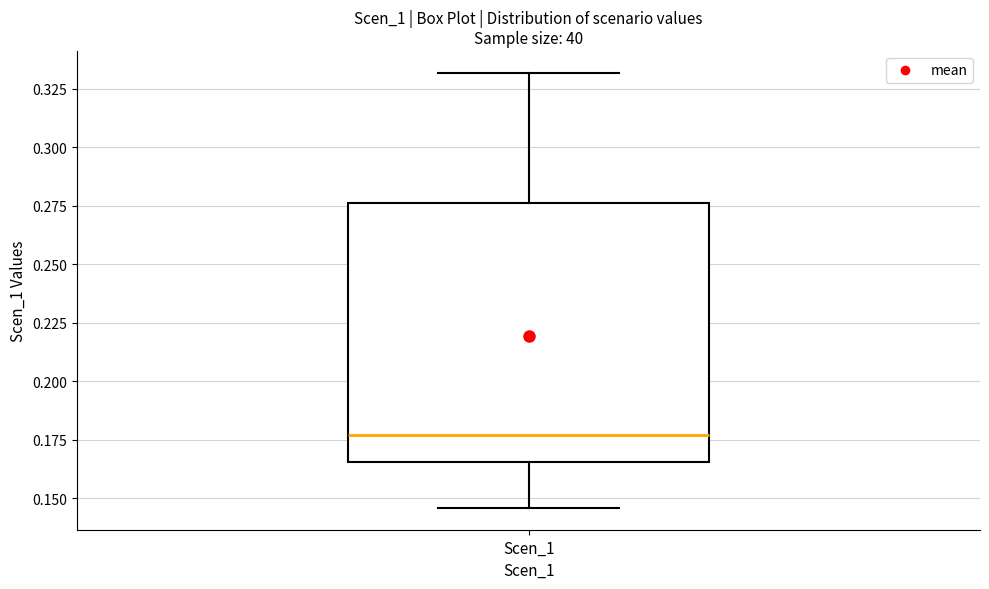

Transcribe this box plot: give where the median line is, the range the box spans, and where the two whiskers end, as read against the y-axis. The values are not printed on the chart, so give them approximately, as read against the axis.

median 0.175, box 0.165 to 0.275, whiskers 0.145 to 0.330